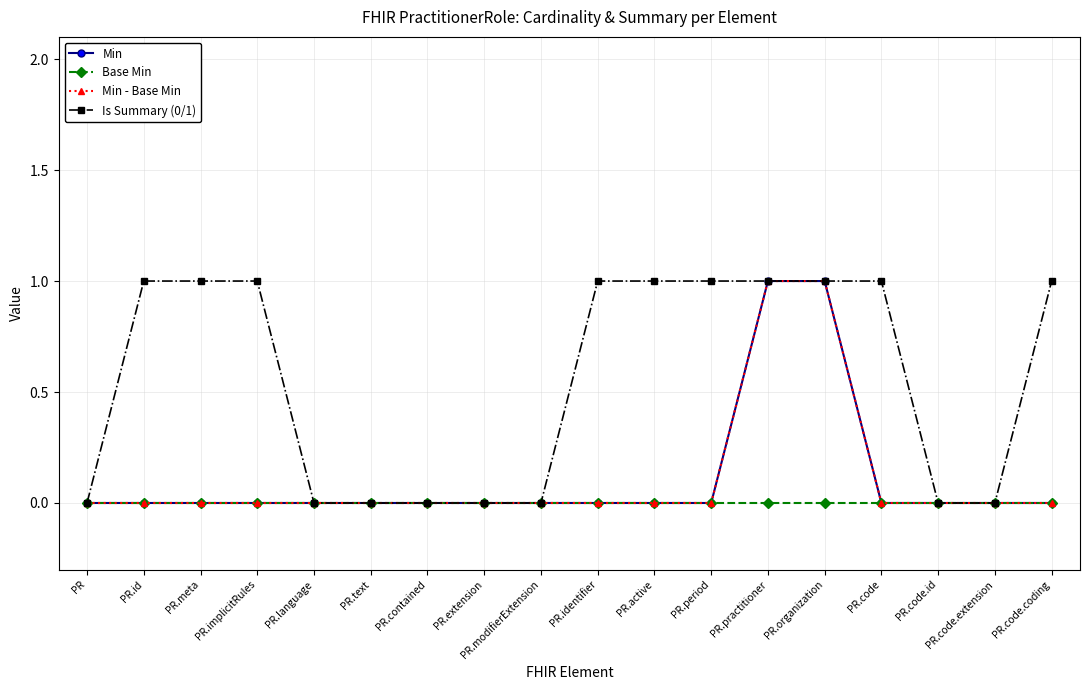

Is this an area chart (filled region under the line)?

No